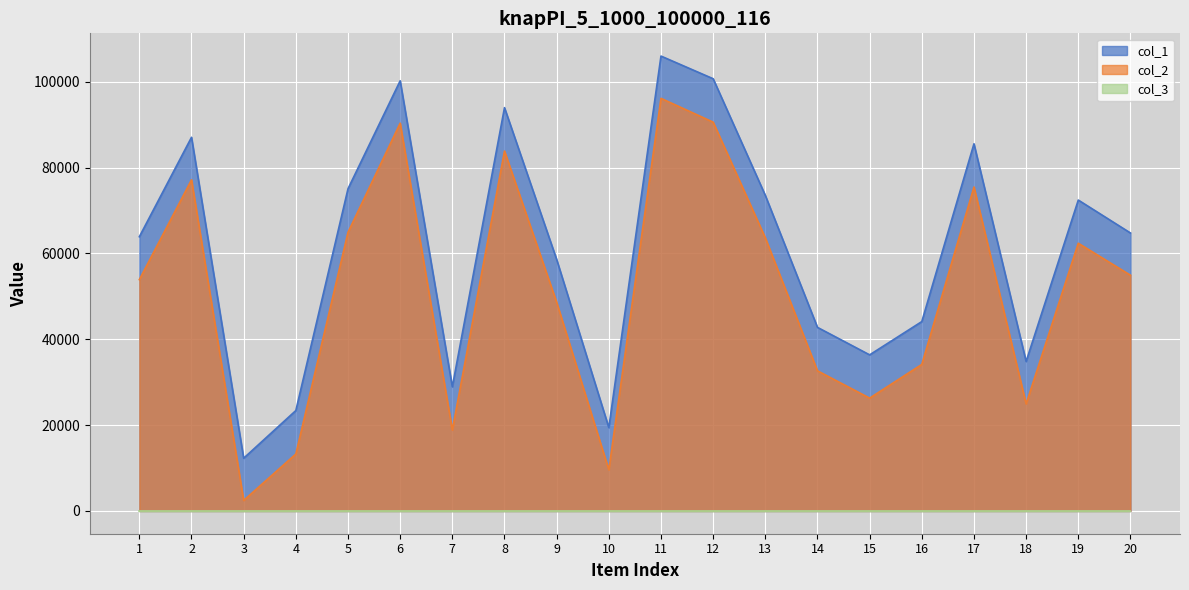

Is the value of col_1 at 9 greater than the value of col_2 at 9?

Yes